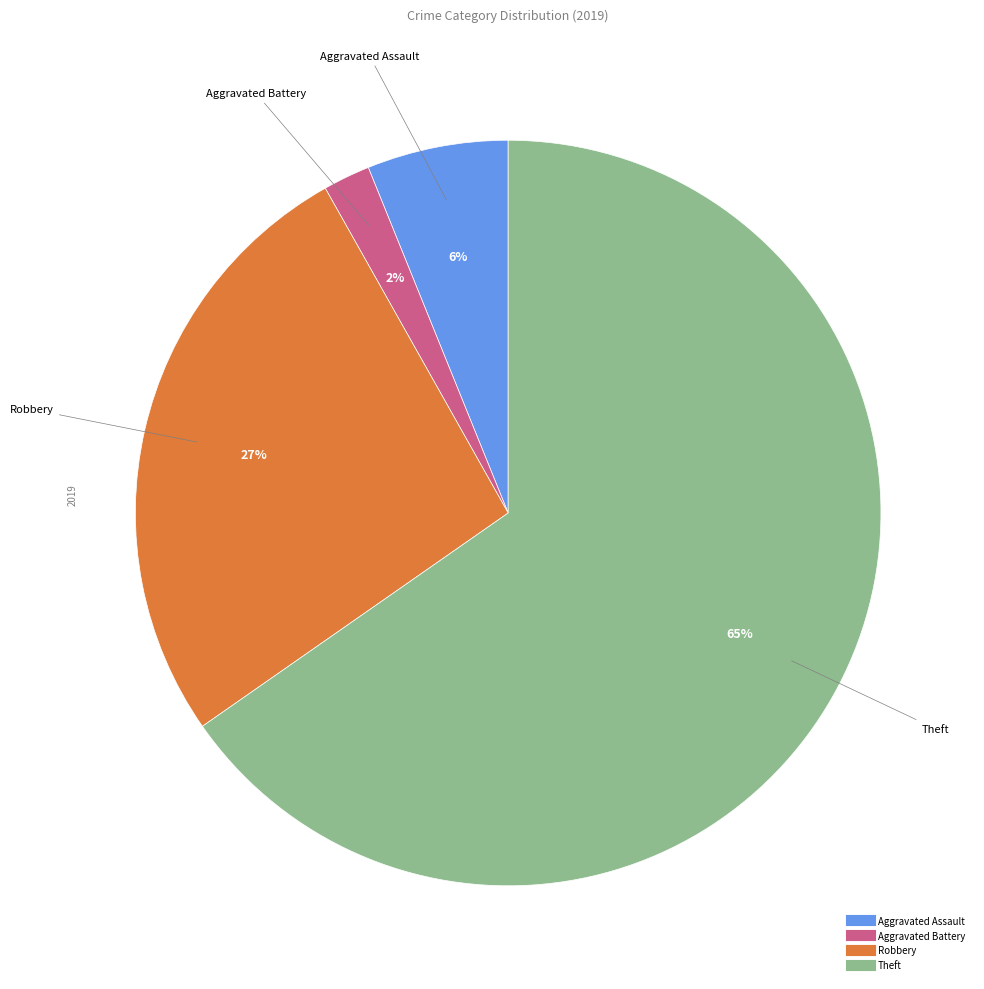

What percentage is the Aggravated Assault slice, to the nearest percent?

6%